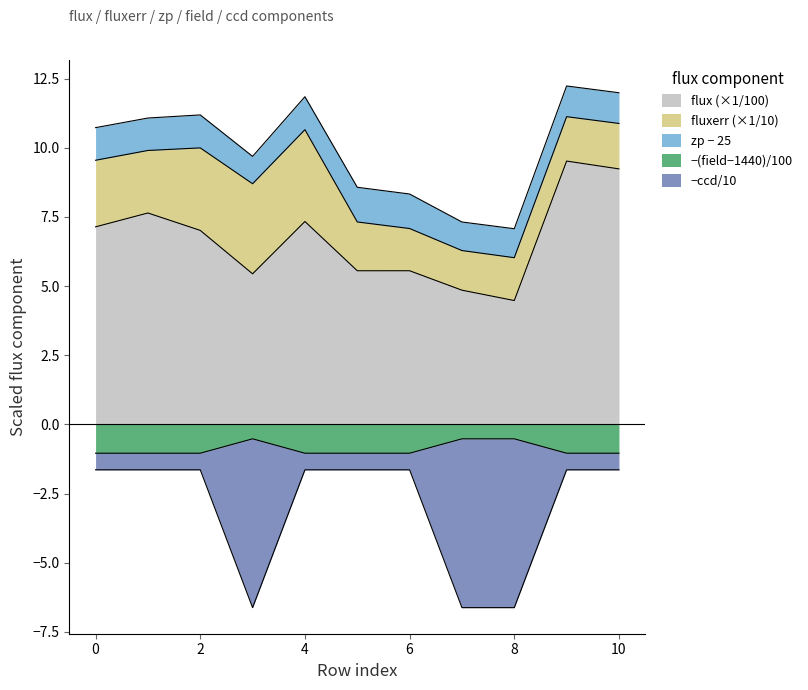

How many data points does each series have?

11